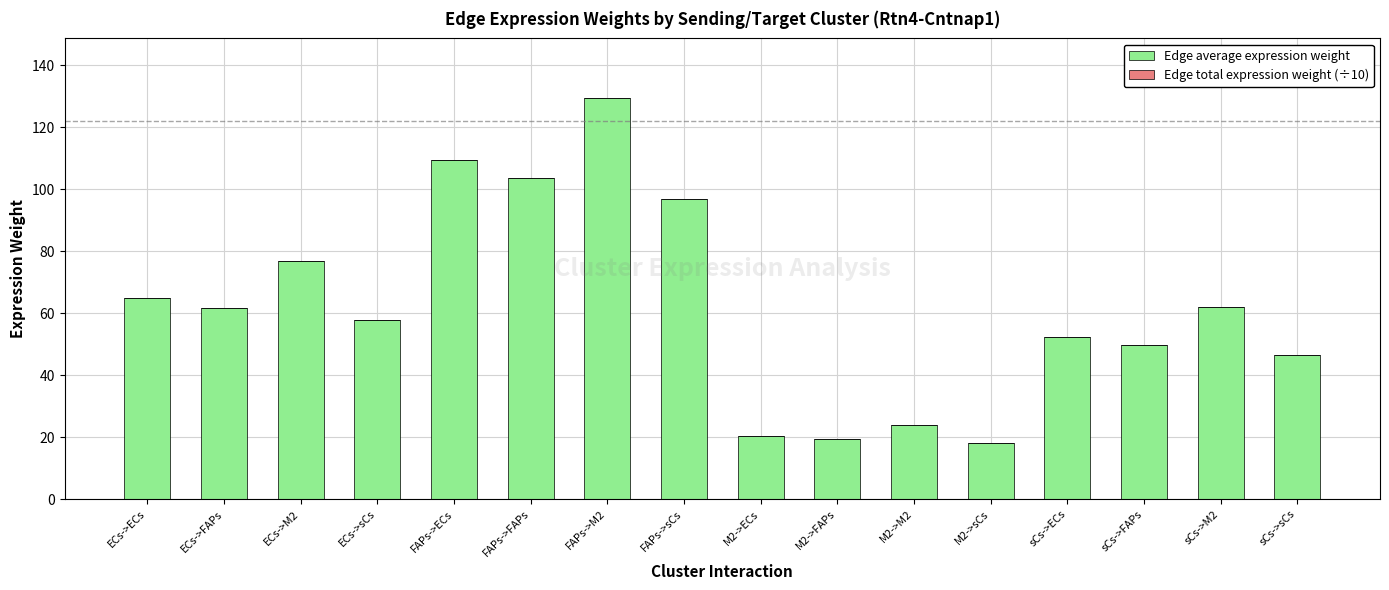

What is the difference between the second highest and second lowest values?

90.1